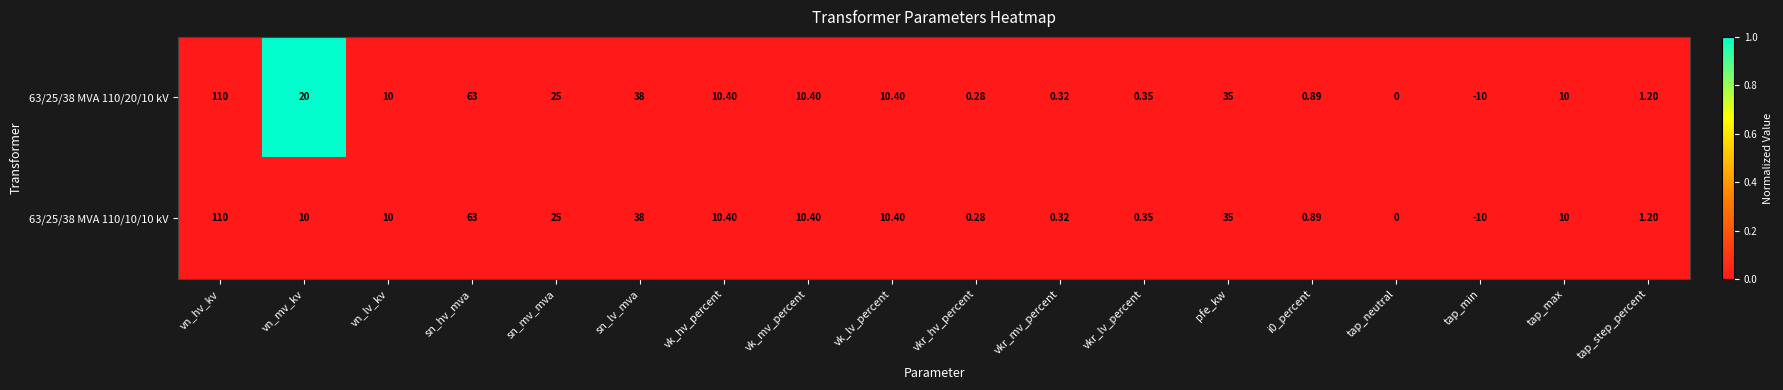

Which category has the highest value across all series?

vn_hv_kv